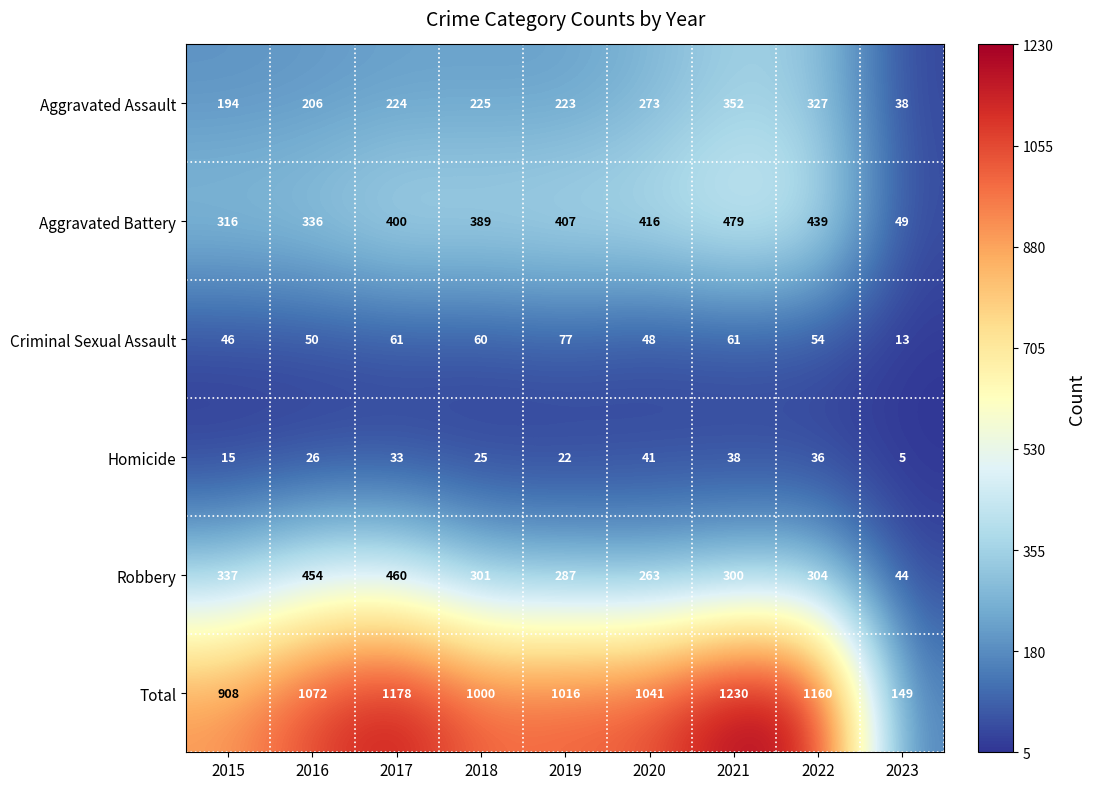

Where does the Total series first go above 1041?

2016